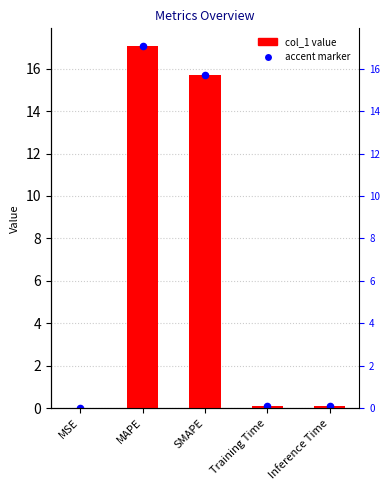

Between Inference Time and Training Time, which is larger?

Inference Time